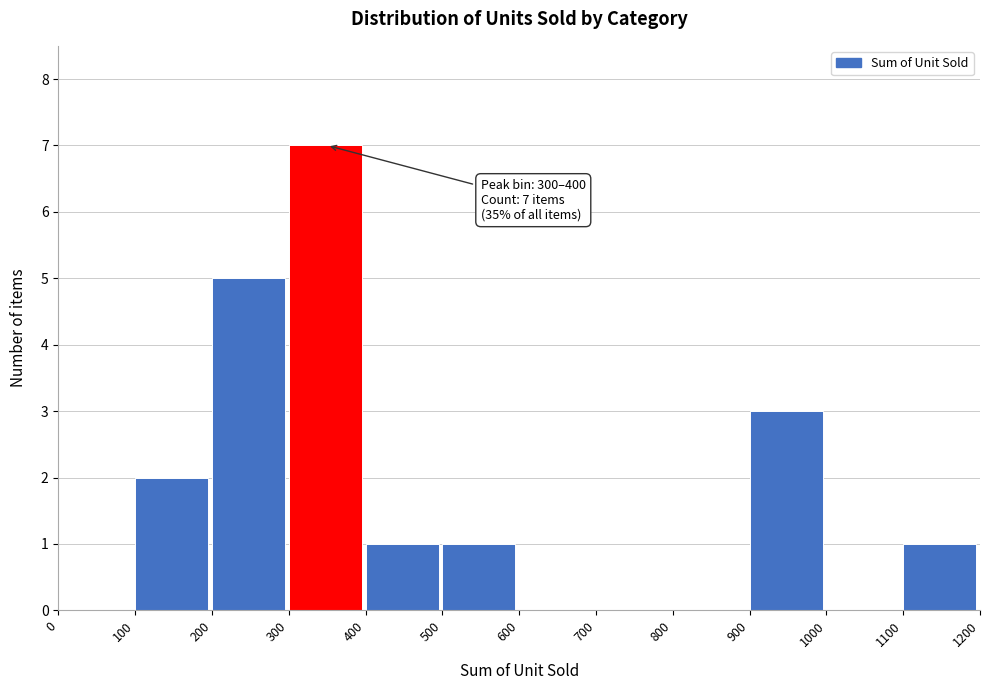

Which range on the x-axis has the tallest bar?

300 to 400